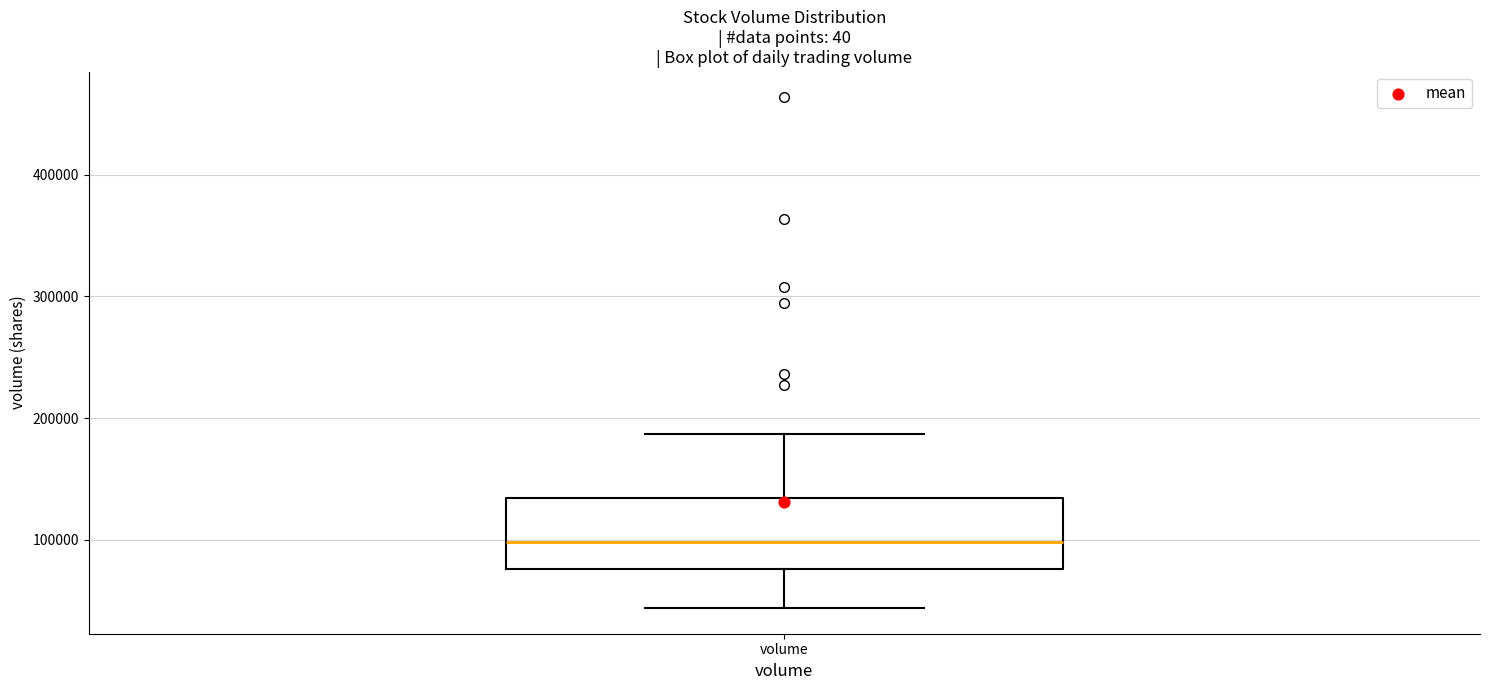

Read this box plot against the y-axis: the position of the median line, the range covered by the box, and the ends of both whiskers. The values are not printed on the chart, so give them approximately, as read against the axis.

median 100000, box 80000 to 130000, whiskers 40000 to 190000